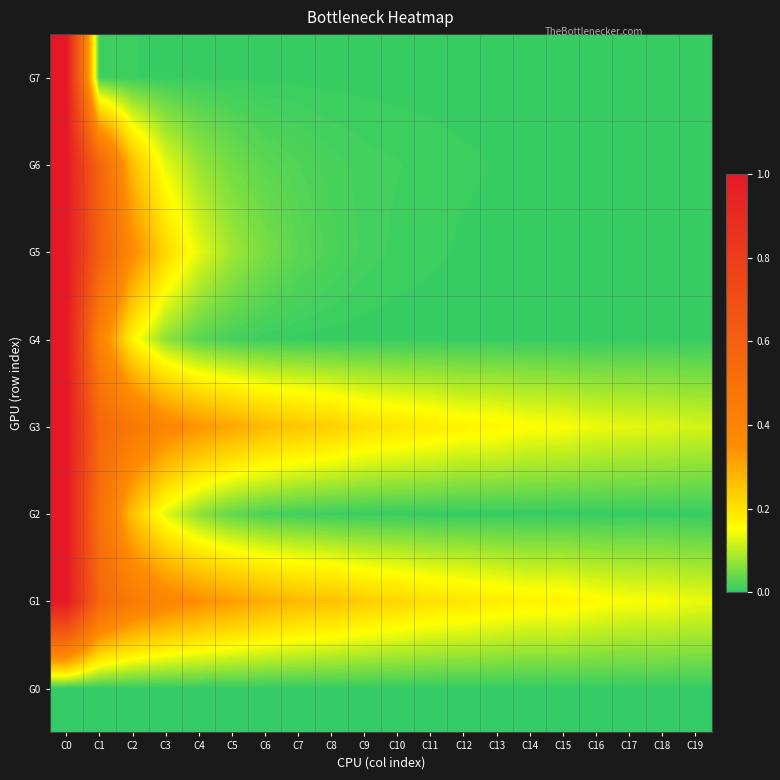

At which category is the sum across all series the highest?

C0